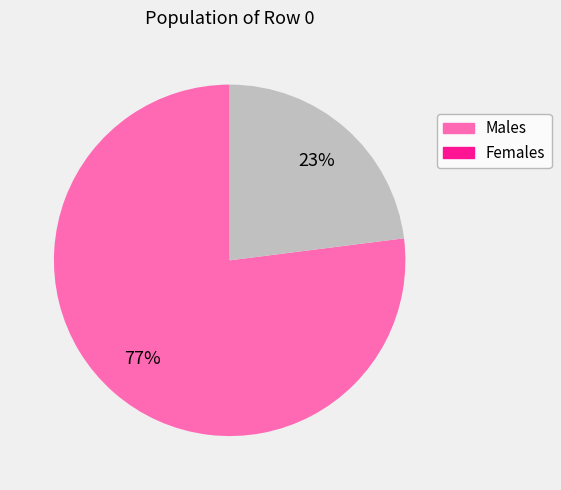

How many segments does this pie chart have?

2